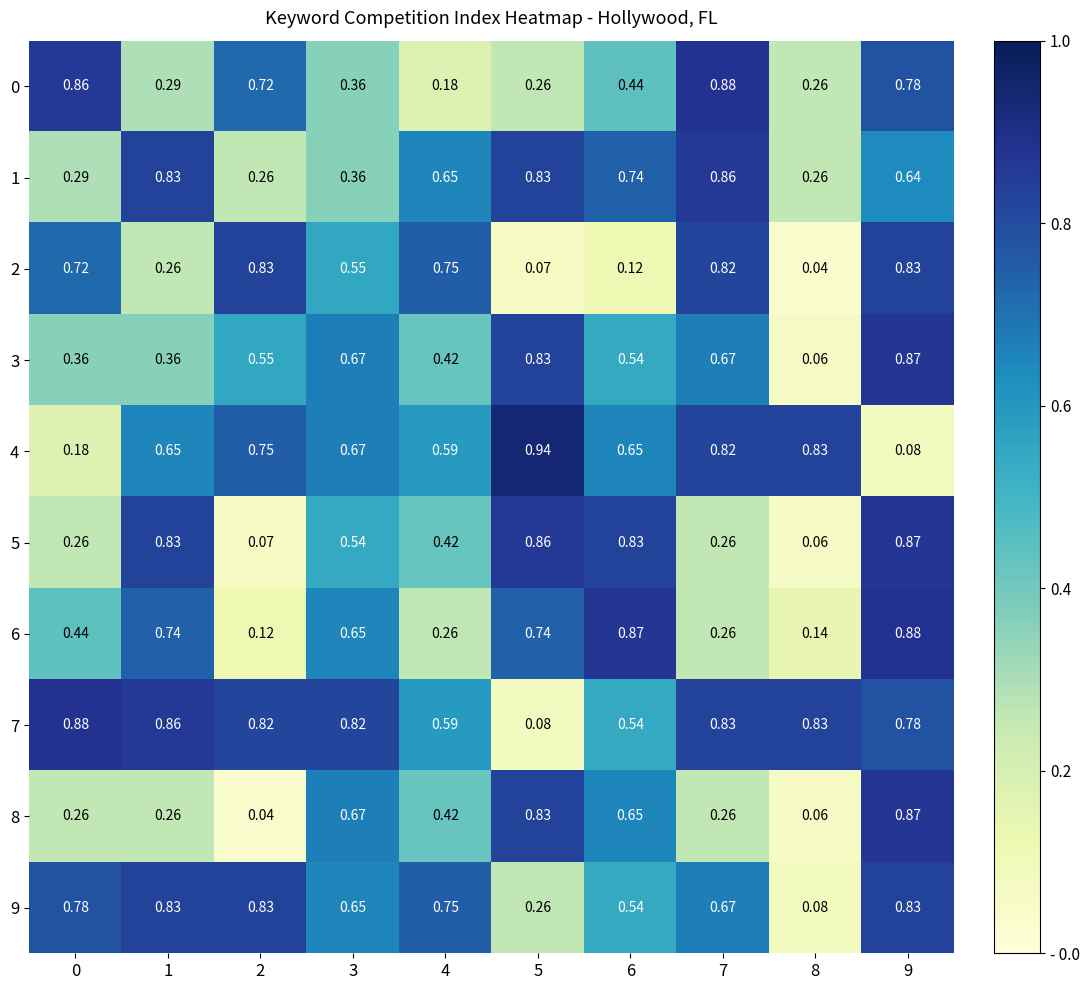

Which series has the largest total across all categories?

7